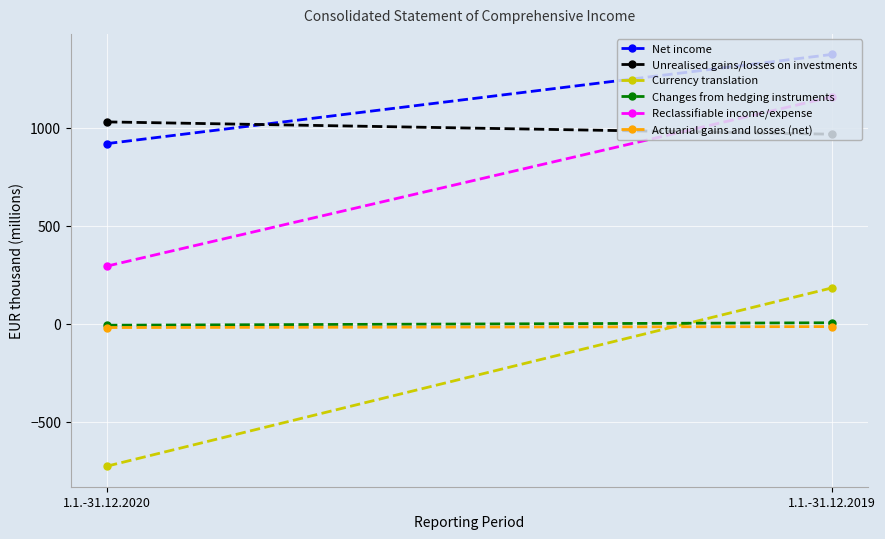

Where is Changes from hedging instruments nearest to the value -1?

1.1.-31.12.2019